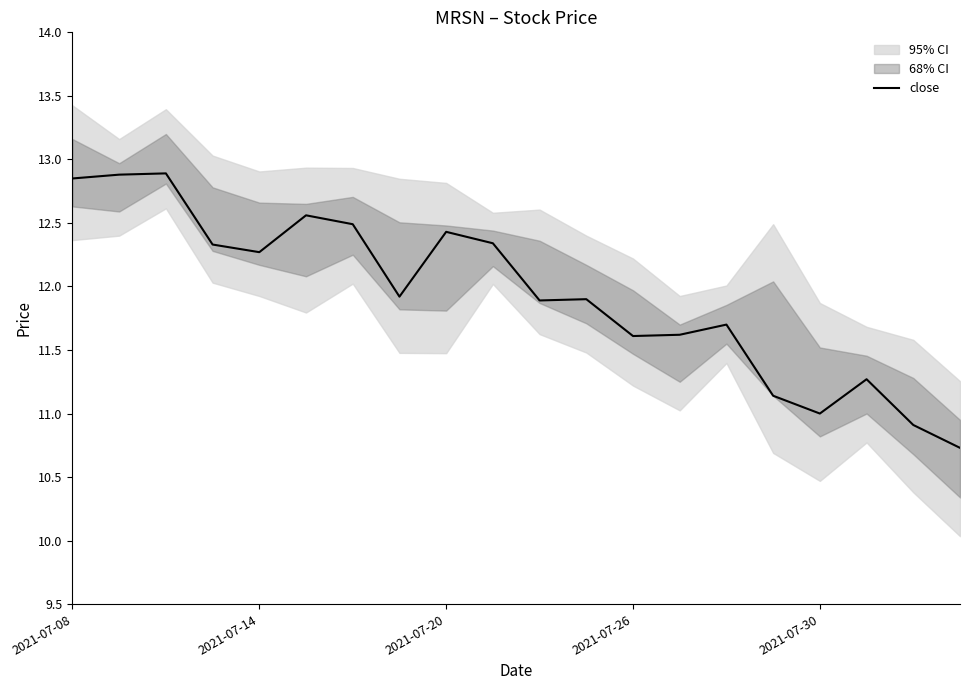

The value of close at 2021-07-08 is 5.1. True or false?

False